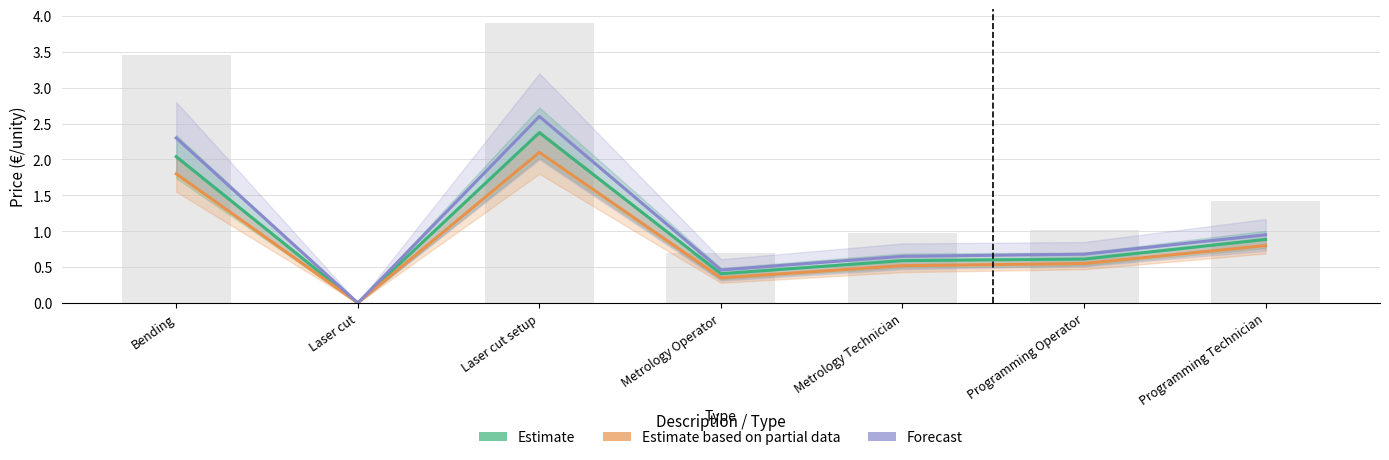

Reading right to left, extract all data points from this chart.

Estimate: 0.9	0.6	0.6	0.4	2.4	0.0	2.0
Estimate based on partial data: 0.8	0.6	0.5	0.3	2.1	0.0	1.8
Forecast: 0.9	0.7	0.7	0.5	2.6	0.0	2.3